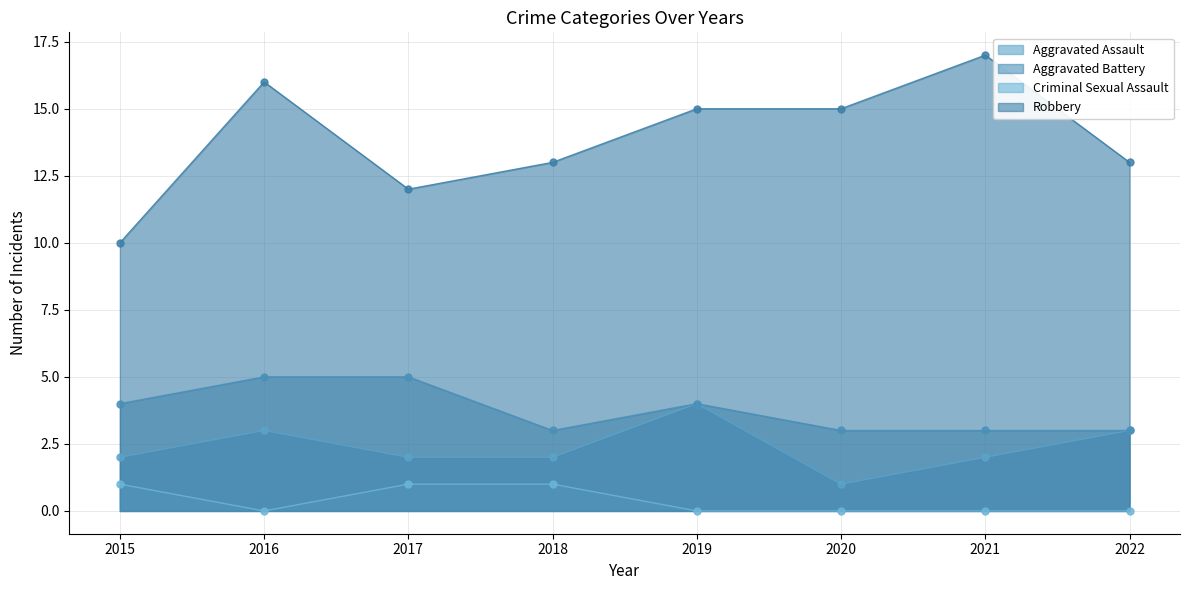

At which category is the sum across all series the highest?

2016